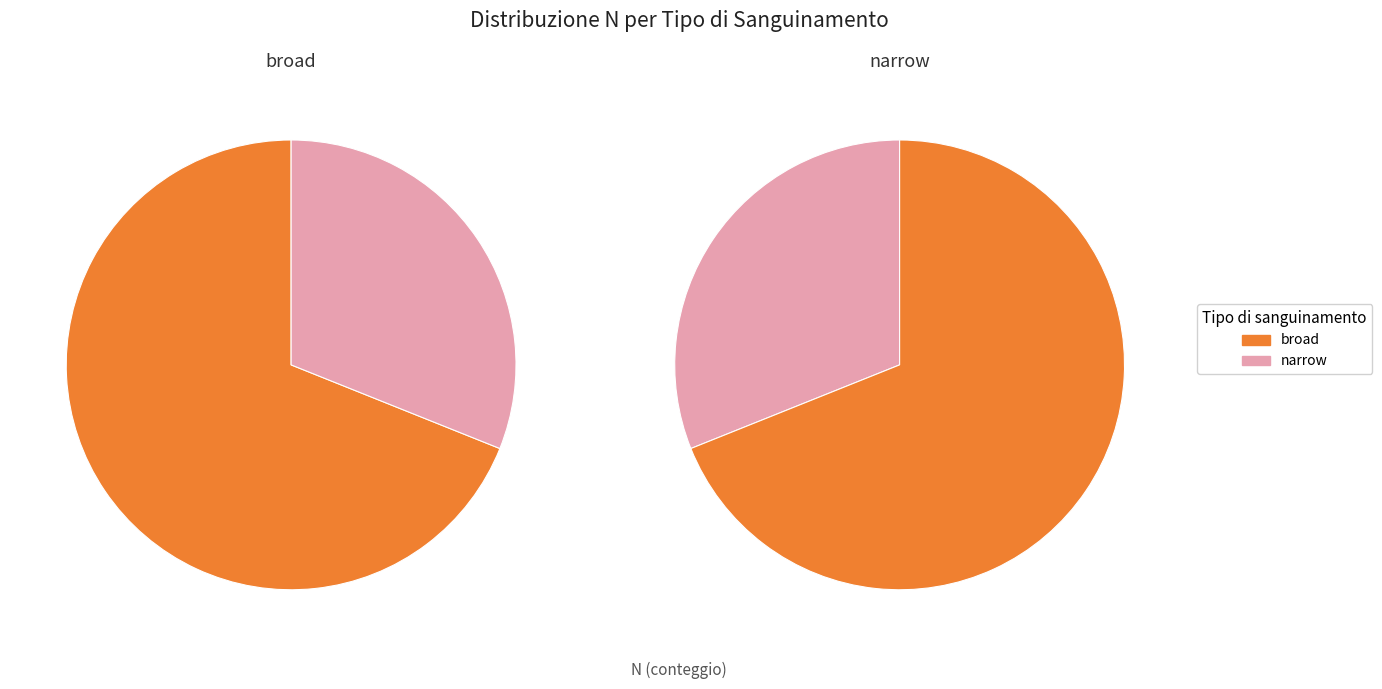

To the nearest percent, what percentage of the pie is narrow?

31%